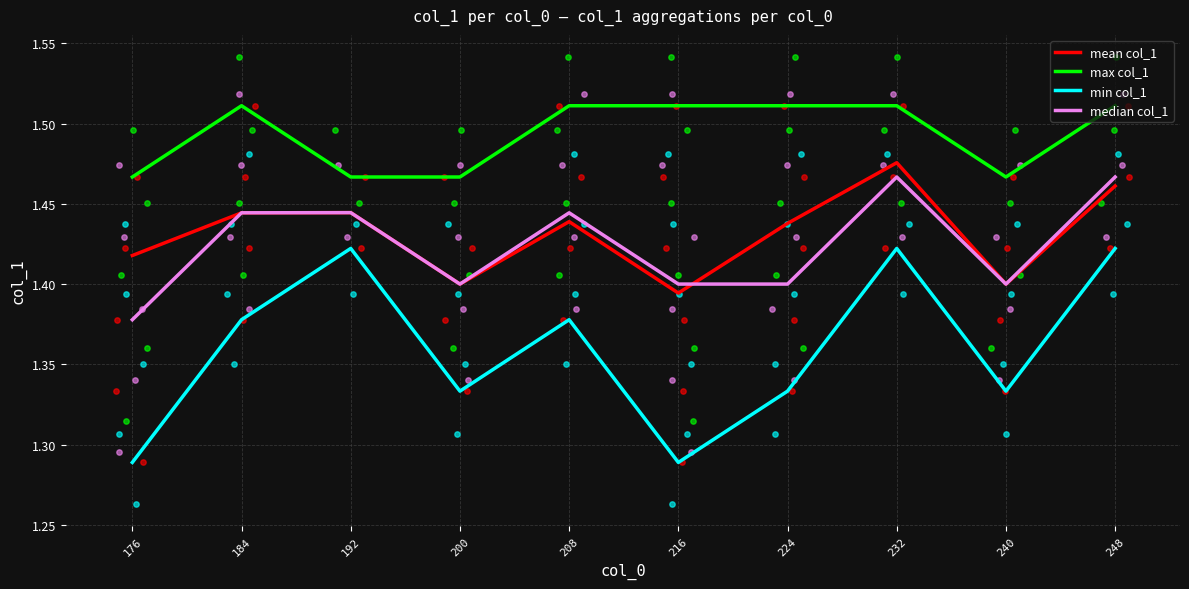

What are all the series names shown in the legend?

mean col_1, max col_1, min col_1, median col_1